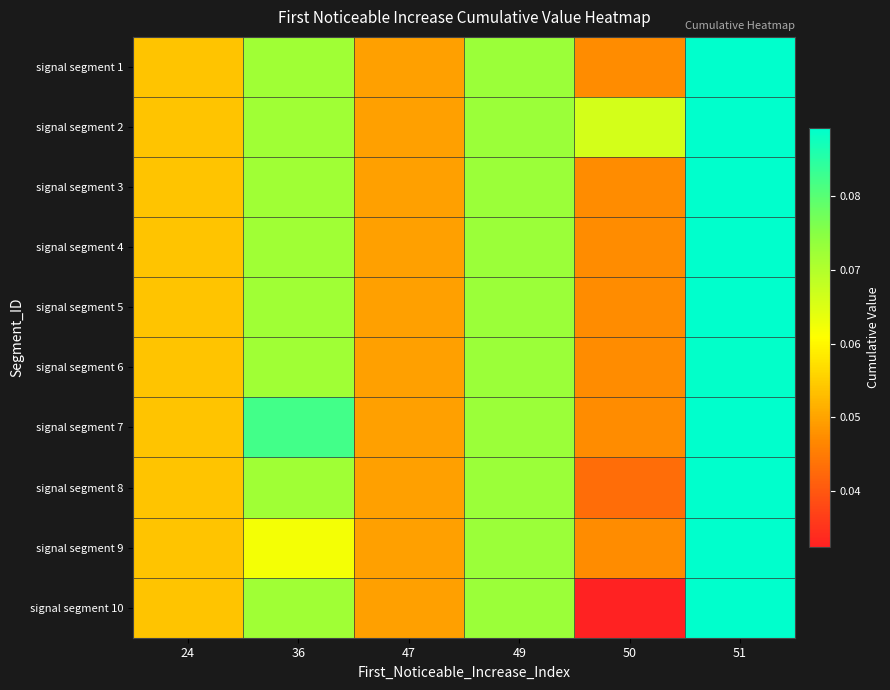

Reading left to right, extract all data points from this chart.

signal segment 1: 24=0.1	36=0.1	47=0.0	49=0.1	50=0.0	51=0.1
signal segment 2: 24=0.1	36=0.1	47=0.0	49=0.1	50=0.1	51=0.1
signal segment 3: 24=0.1	36=0.1	47=0.0	49=0.1	50=0.0	51=0.1
signal segment 4: 24=0.1	36=0.1	47=0.0	49=0.1	50=0.0	51=0.1
signal segment 5: 24=0.1	36=0.1	47=0.0	49=0.1	50=0.0	51=0.1
signal segment 6: 24=0.1	36=0.1	47=0.0	49=0.1	50=0.0	51=0.1
signal segment 7: 24=0.1	36=0.1	47=0.0	49=0.1	50=0.0	51=0.1
signal segment 8: 24=0.1	36=0.1	47=0.0	49=0.1	50=0.0	51=0.1
signal segment 9: 24=0.1	36=0.1	47=0.0	49=0.1	50=0.0	51=0.1
signal segment 10: 24=0.1	36=0.1	47=0.0	49=0.1	50=0.0	51=0.1